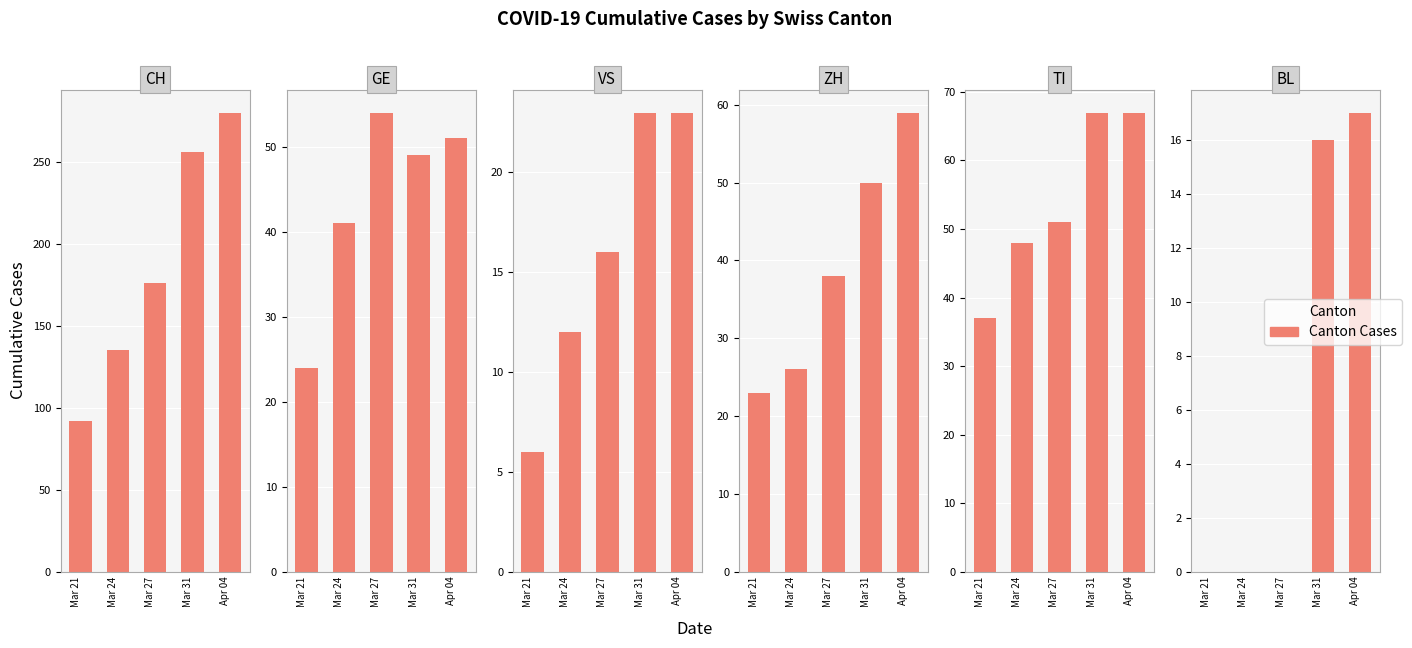

Reading right to left, what are all the values shown in this chart?

CH: 280	256	176	135	92
GE: 51	49	54	41	24
VS: 23	23	16	12	6
ZH: 59	50	38	26	23
TI: 67	67	51	48	37
BL: 17	16	0	0	0